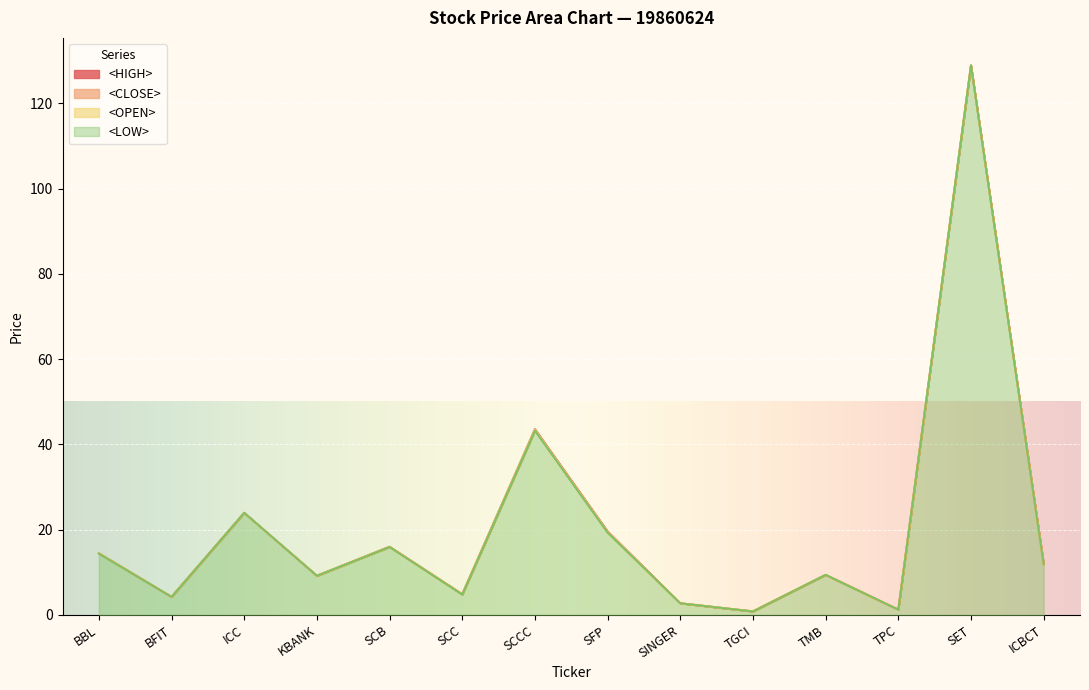

What is the total value across all series at ICBCT?

47.9